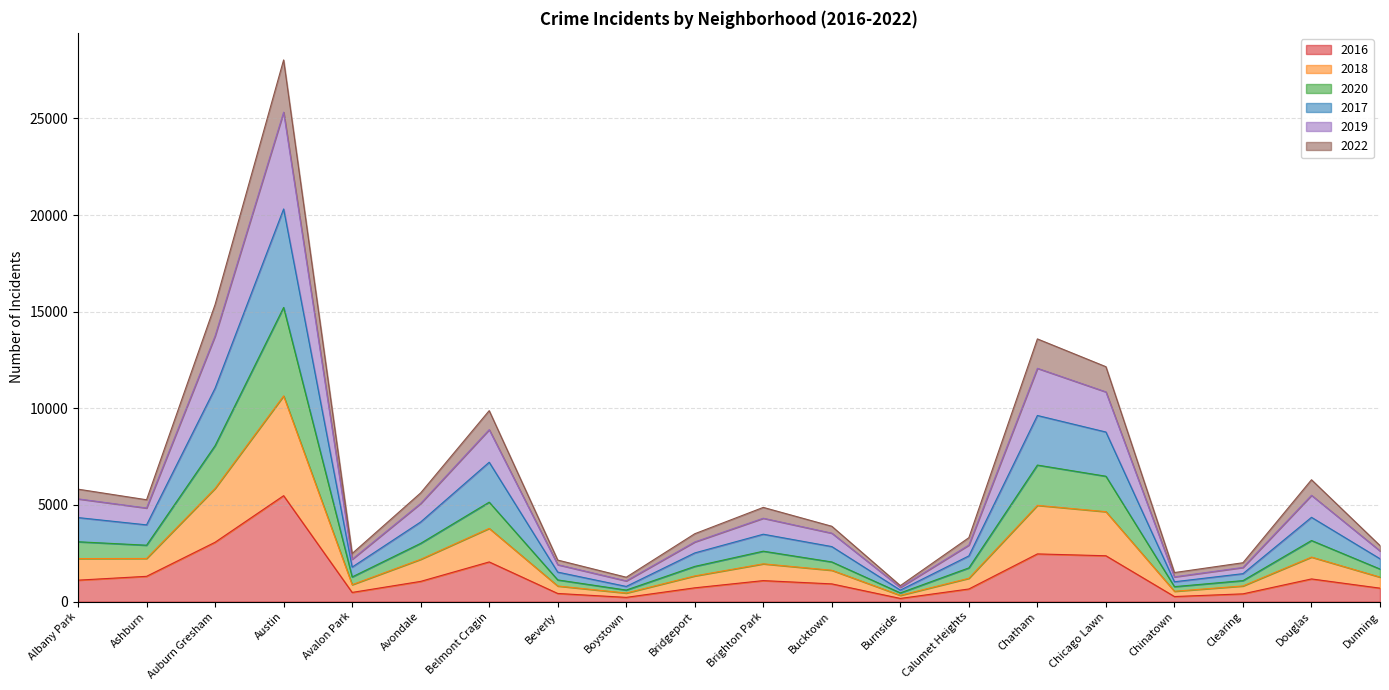

What is the label of the 20th point from the left?

Dunning